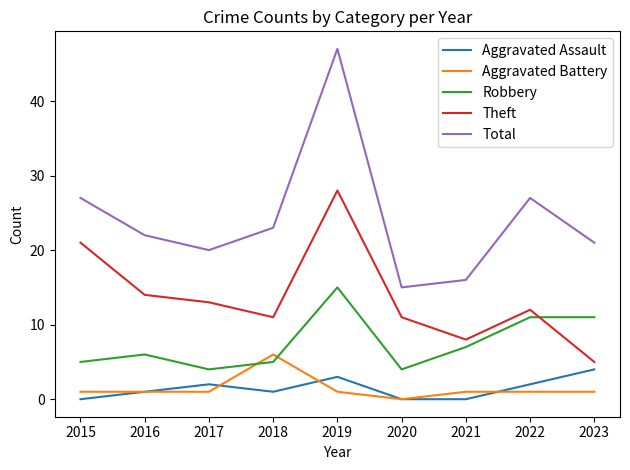

What is the total value across all series at 2018?

46